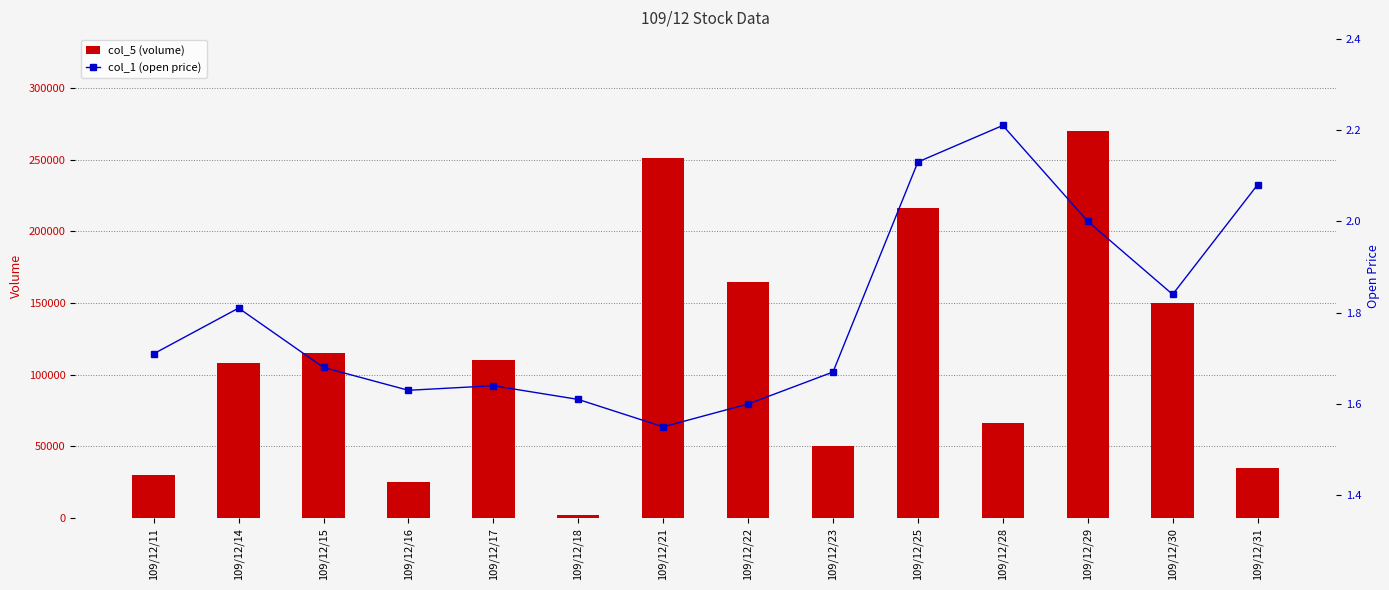

At 109/12/21, list the series in order from smallest to largest.

col_1 (open price), col_5 (volume)